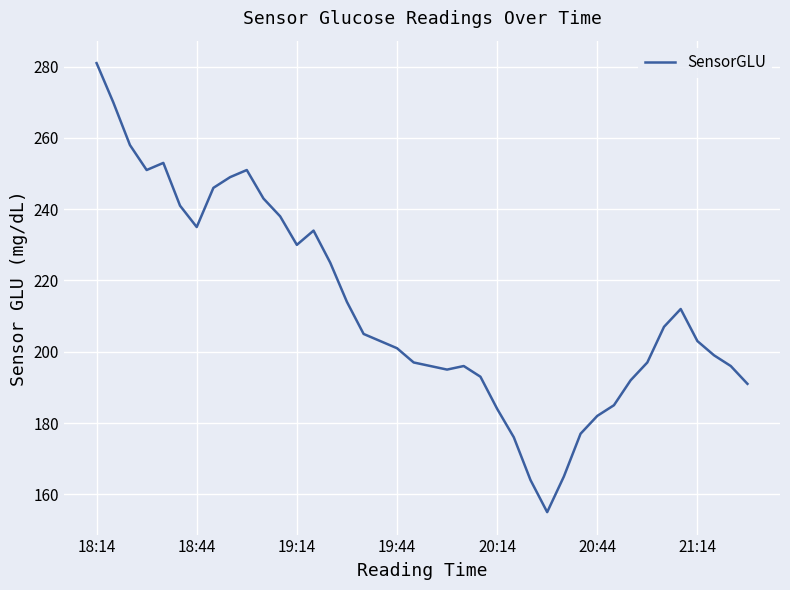

What is the difference between the maximum and minimum values?

126